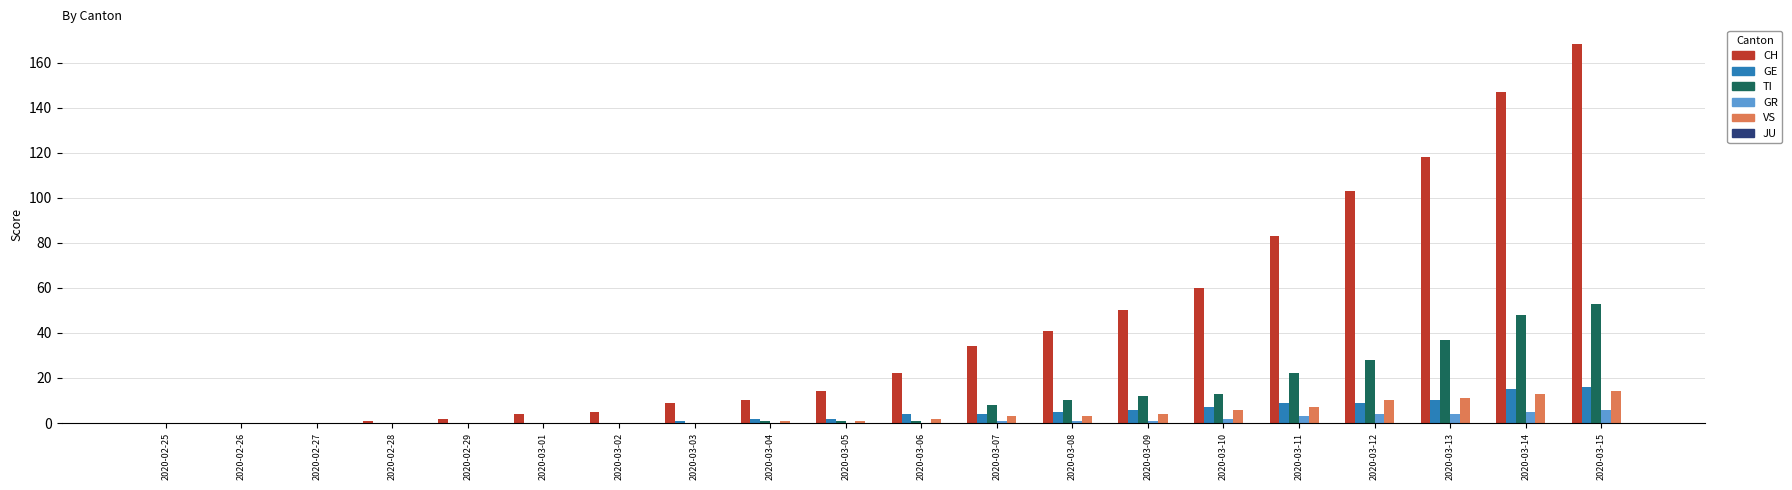

The GE series shows 24 at 2020-03-15. True or false?

False